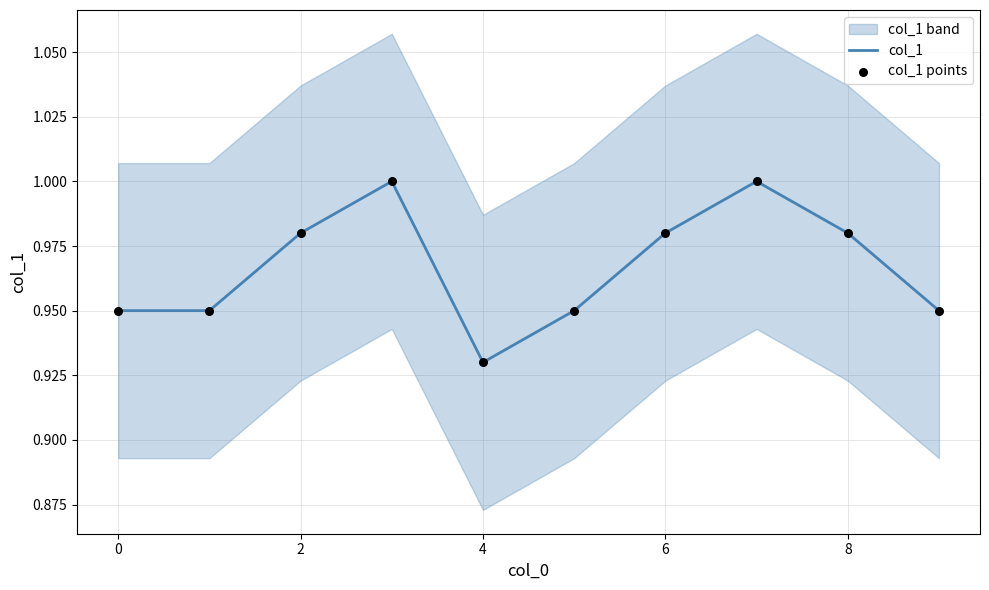

True or false: col_1 has a value of 0.3 at 8.

False